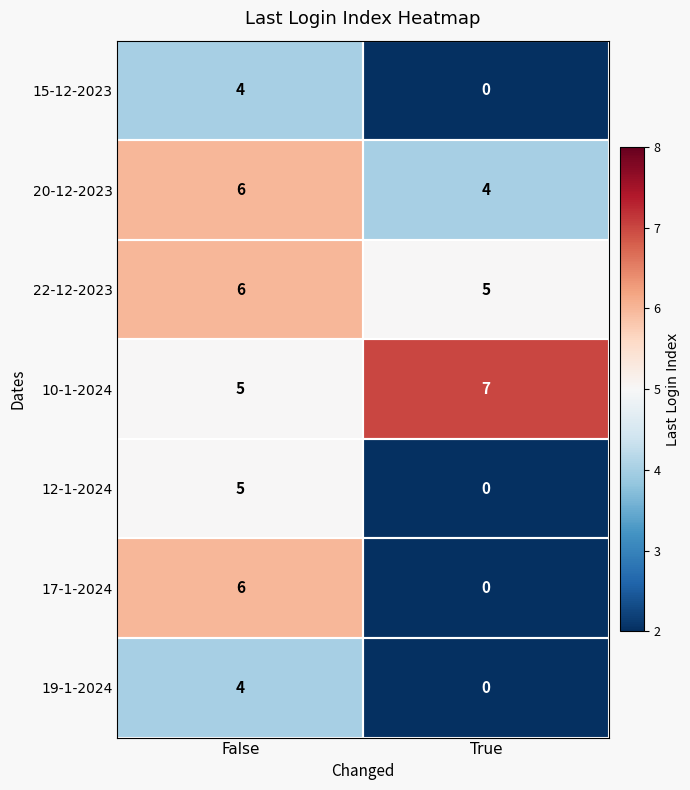

Which series has the widest spread of values?

17-1-2024